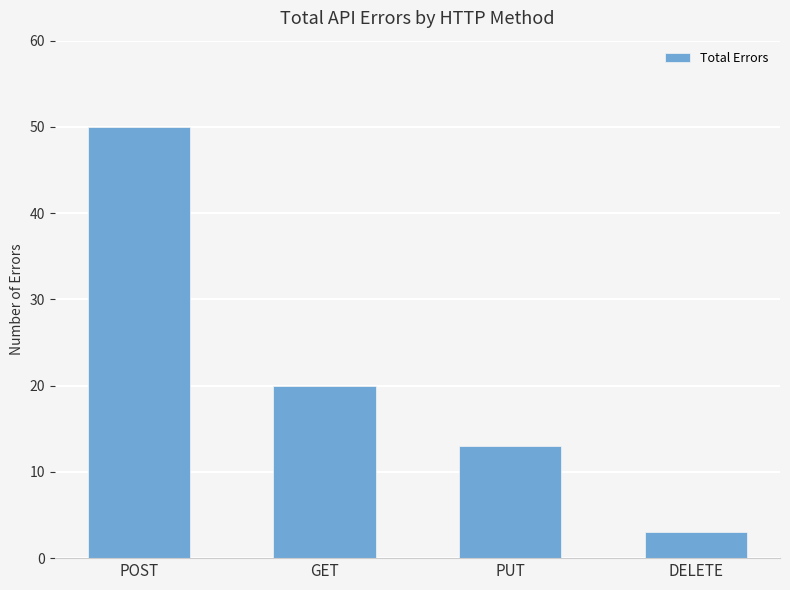

Which category has the lowest value across all series?

DELETE